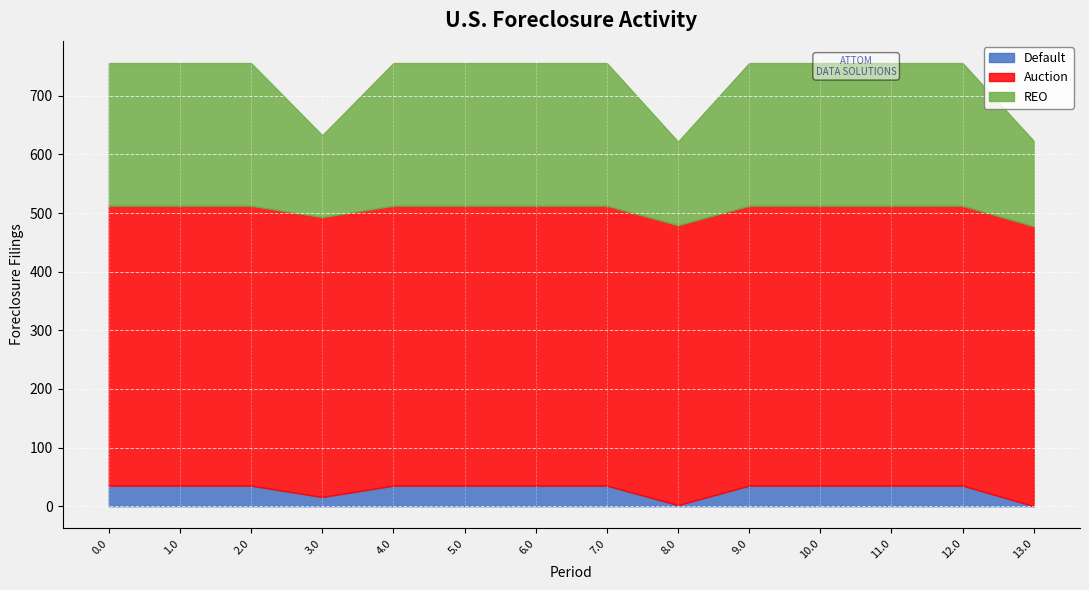

What is the spread (max minus min) of values at 0.0?

442.2